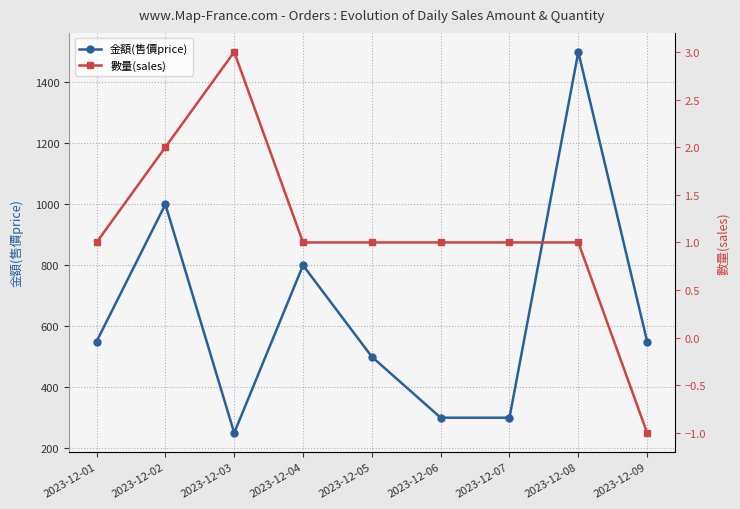

Does the chart have visible grid lines?

Yes